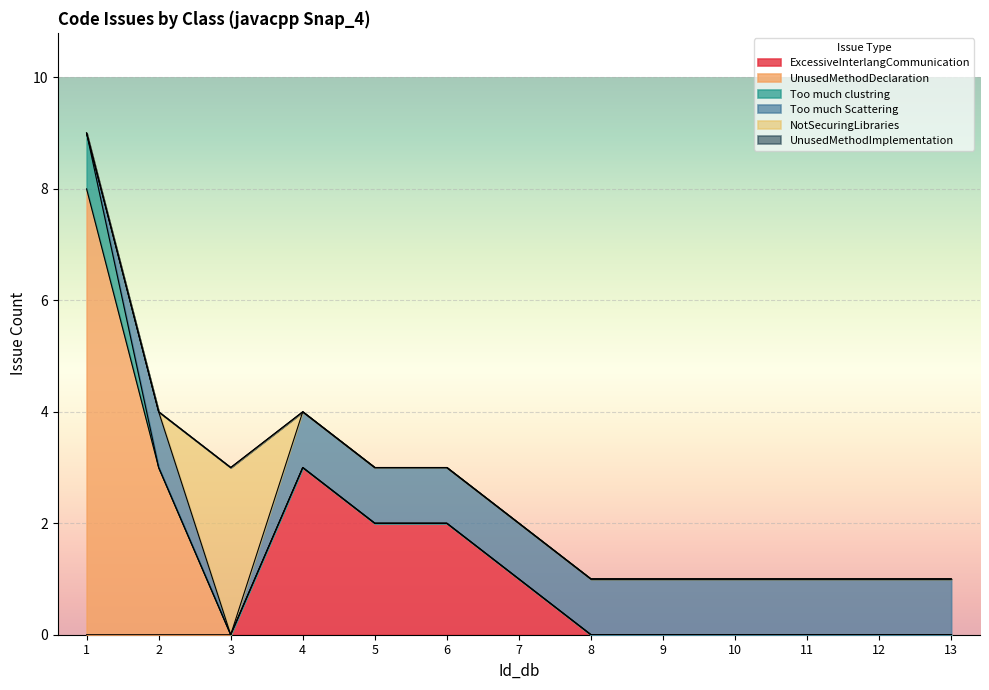

Reading left to right, what are all the values shown in this chart?

ExcessiveInterlangCommunication: 1=0	2=0	3=0	4=3	5=2	6=2	7=1	8=0	9=0	10=0	11=0	12=0	13=0
UnusedMethodDeclaration: 1=8	2=3	3=0	4=0	5=0	6=0	7=0	8=0	9=0	10=0	11=0	12=0	13=0
Too much clustring: 1=1	2=0	3=0	4=0	5=0	6=0	7=0	8=0	9=0	10=0	11=0	12=0	13=0
Too much Scattering: 1=0	2=1	3=0	4=1	5=1	6=1	7=1	8=1	9=1	10=1	11=1	12=1	13=1
NotSecuringLibraries: 1=0	2=0	3=3	4=0	5=0	6=0	7=0	8=0	9=0	10=0	11=0	12=0	13=0
UnusedMethodImplementation: 1=0	2=0	3=0	4=0	5=0	6=0	7=0	8=0	9=0	10=0	11=0	12=0	13=0